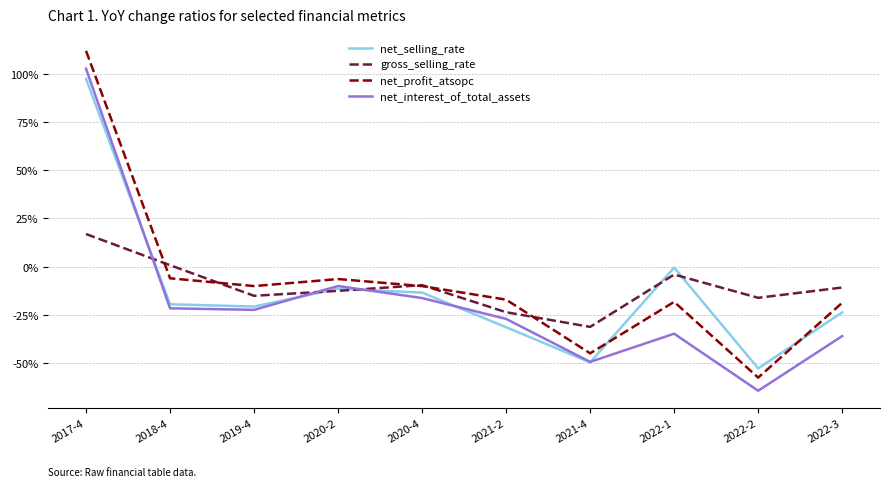

Which series ends up on top after the final intersection of gross_selling_rate and net_profit_atsopc?

gross_selling_rate